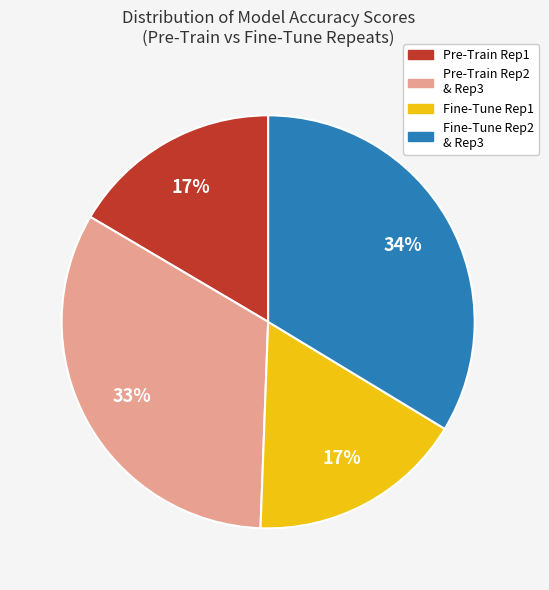

Is there any slice that represents more than half of the pie?

No